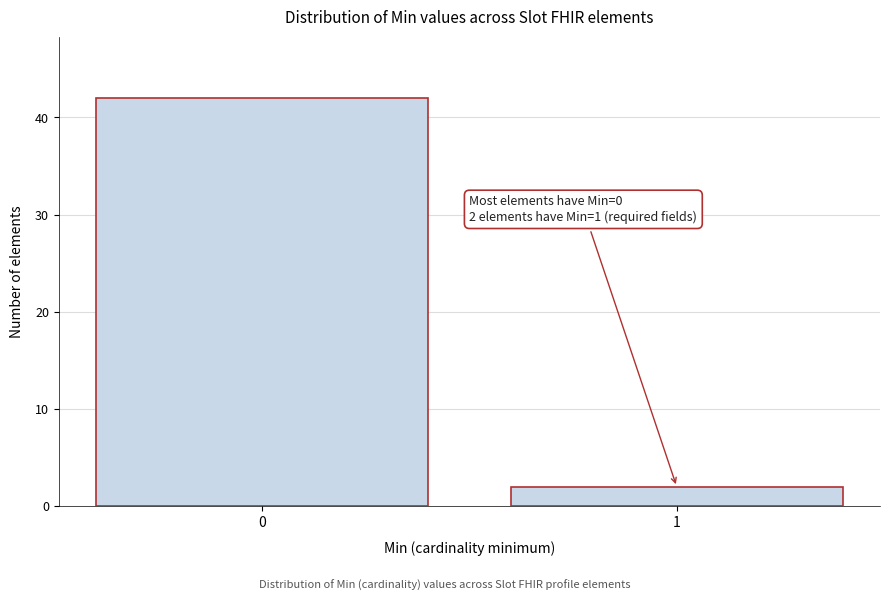

Reading left to right, extract all data points from this chart.

42	2